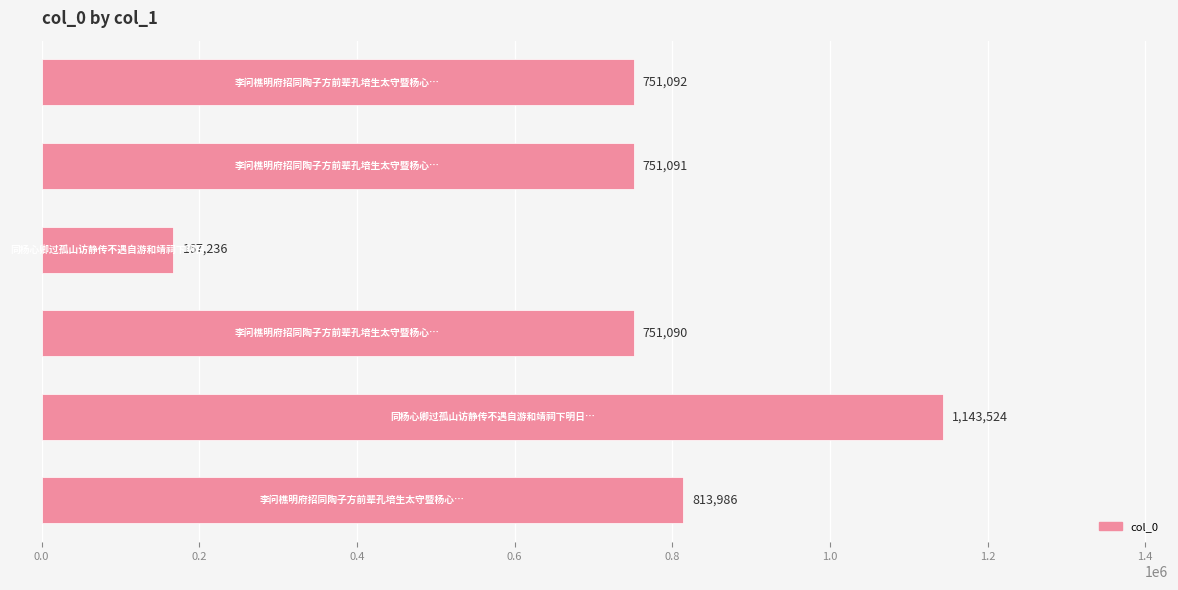

What is the difference between the second highest and minimum values?

646750